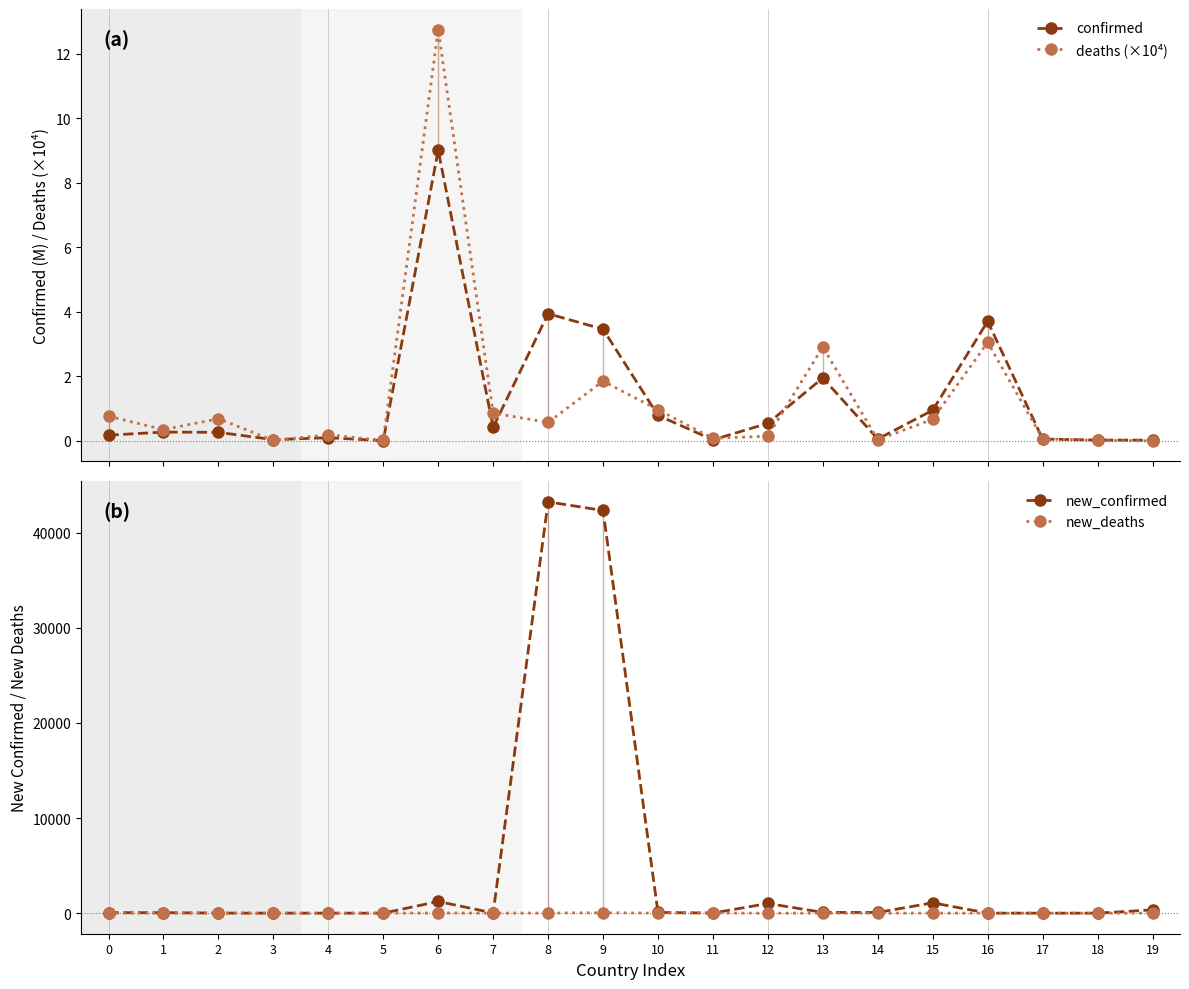

Where is the first local maximum for new_confirmed?

6